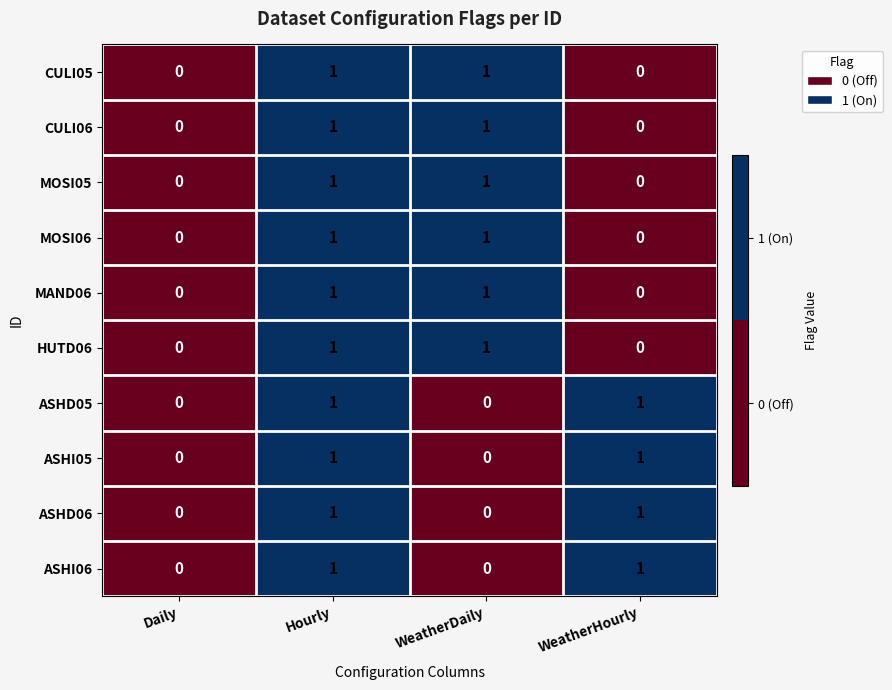

The value of ASHD06 at Daily is 0. True or false?

True